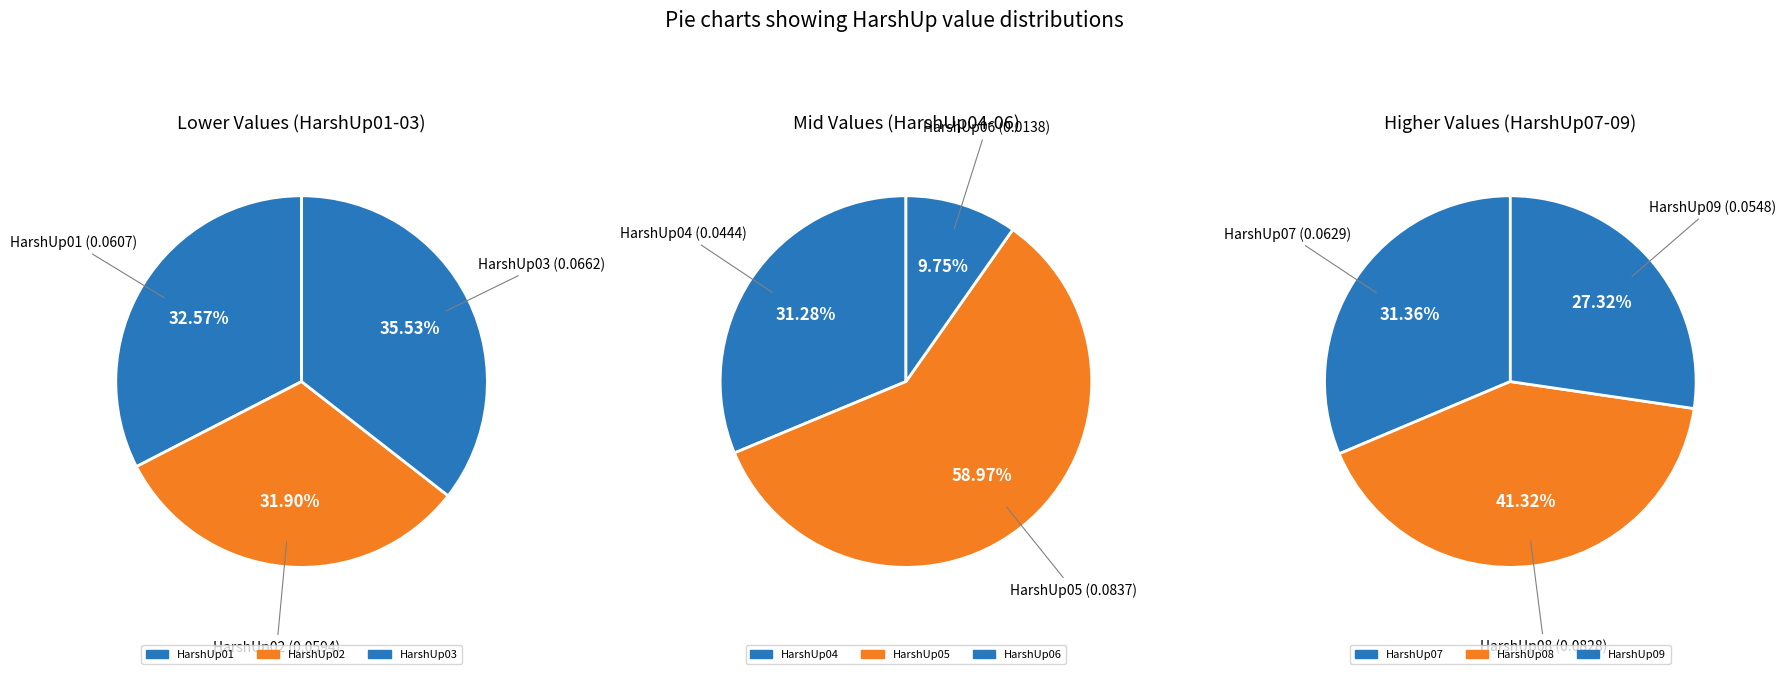

Rank the categories by value from lowest to highest.

HarshUp06, HarshUp04, HarshUp09, HarshUp02, HarshUp01, HarshUp07, HarshUp03, HarshUp08, HarshUp05